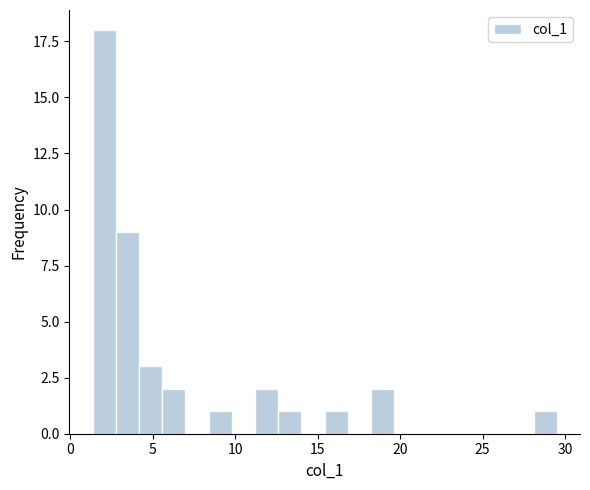

Around what value on the x-axis is the tallest bar? Give the approximate position of its centre, as read against the axis.

2.0